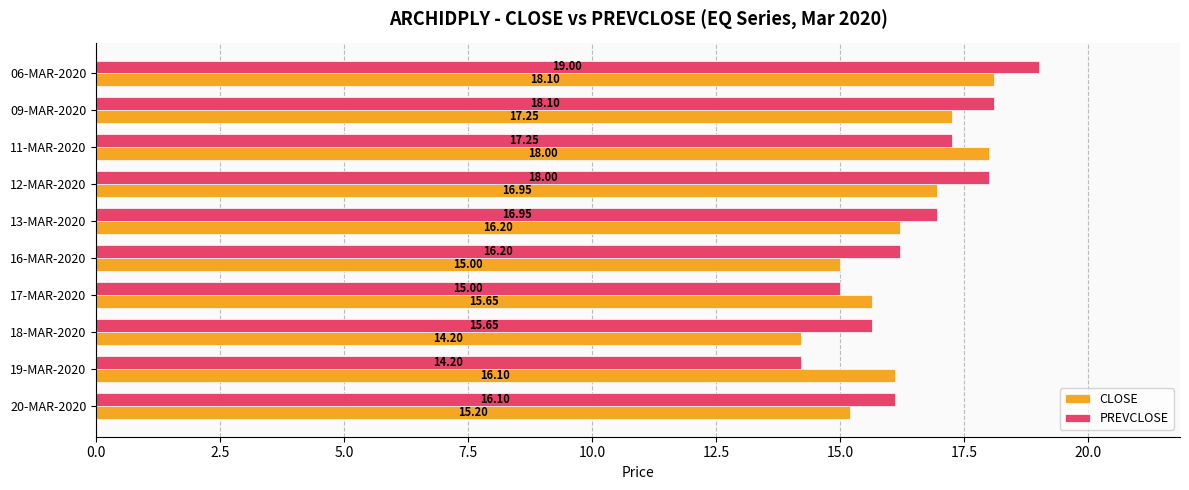

What is the highest value of the PREVCLOSE series?

19.0